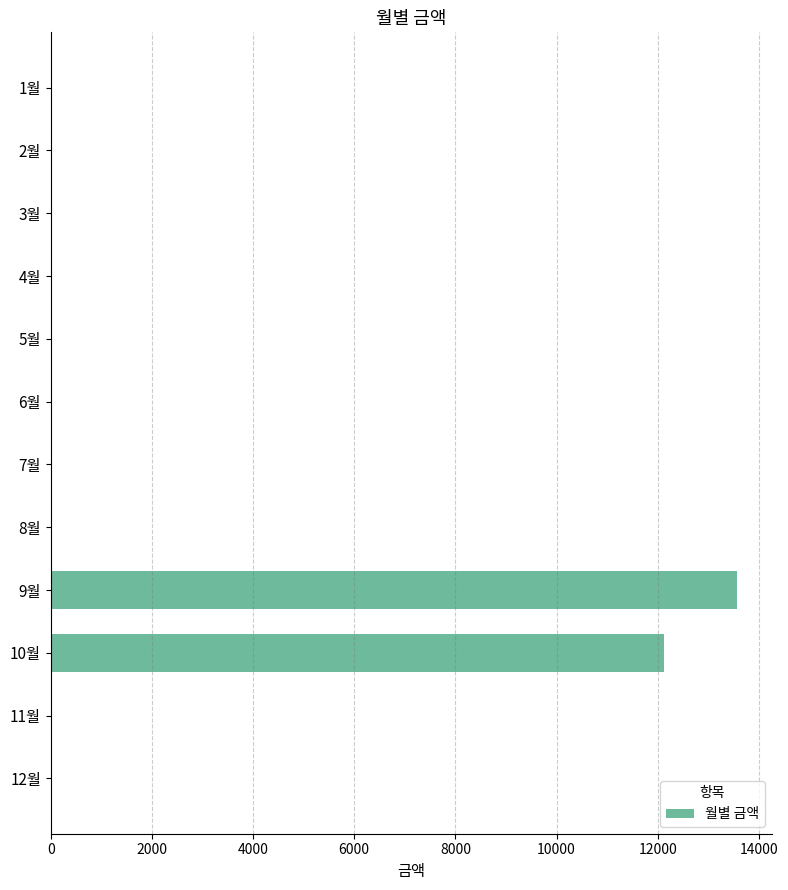

The value at 9월 is 6833. True or false?

False